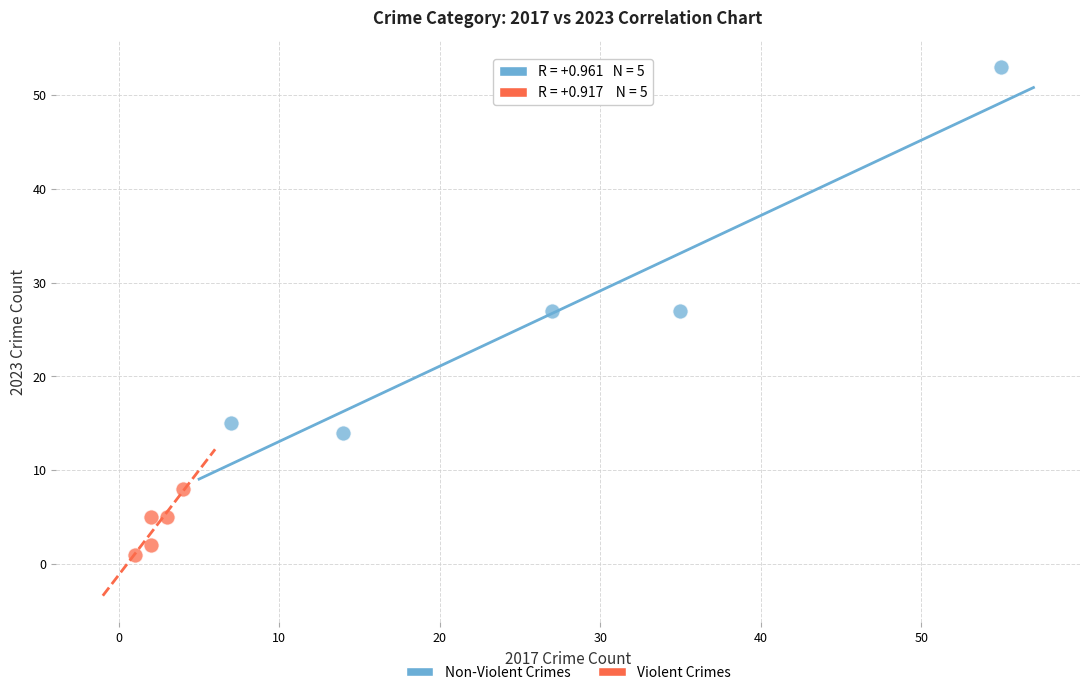

Which series contains the lowest Y value?

Violent Crimes